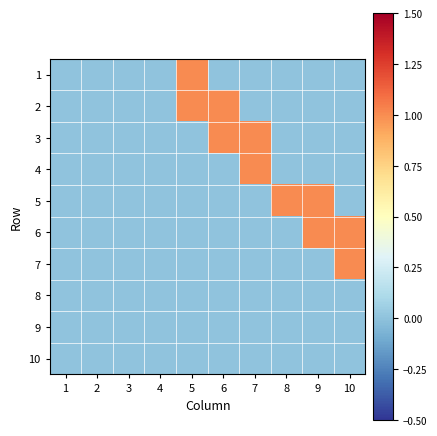

Reading left to right, list all the values displayed in this chart.

1: 1=0	2=0	3=0	4=0	5=1	6=0	7=0	8=0	9=0	10=0
2: 1=0	2=0	3=0	4=0	5=1	6=1	7=0	8=0	9=0	10=0
3: 1=0	2=0	3=0	4=0	5=0	6=1	7=1	8=0	9=0	10=0
4: 1=0	2=0	3=0	4=0	5=0	6=0	7=1	8=0	9=0	10=0
5: 1=0	2=0	3=0	4=0	5=0	6=0	7=0	8=1	9=1	10=0
6: 1=0	2=0	3=0	4=0	5=0	6=0	7=0	8=0	9=1	10=1
7: 1=0	2=0	3=0	4=0	5=0	6=0	7=0	8=0	9=0	10=1
8: 1=0	2=0	3=0	4=0	5=0	6=0	7=0	8=0	9=0	10=0
9: 1=0	2=0	3=0	4=0	5=0	6=0	7=0	8=0	9=0	10=0
10: 1=0	2=0	3=0	4=0	5=0	6=0	7=0	8=0	9=0	10=0